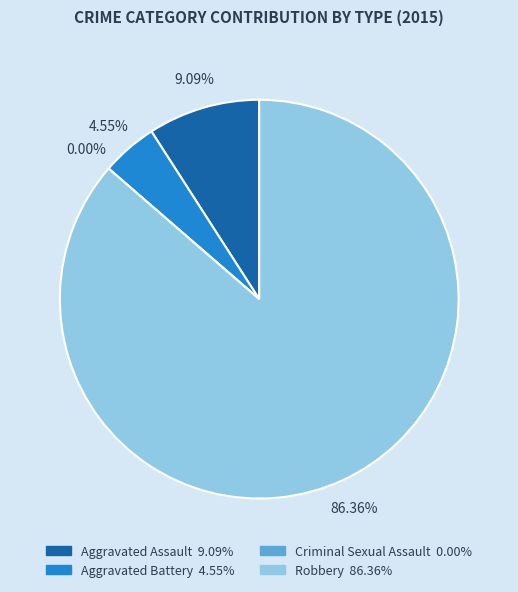

What is the ratio of the value at Robbery to the value at Aggravated Battery?

19.0